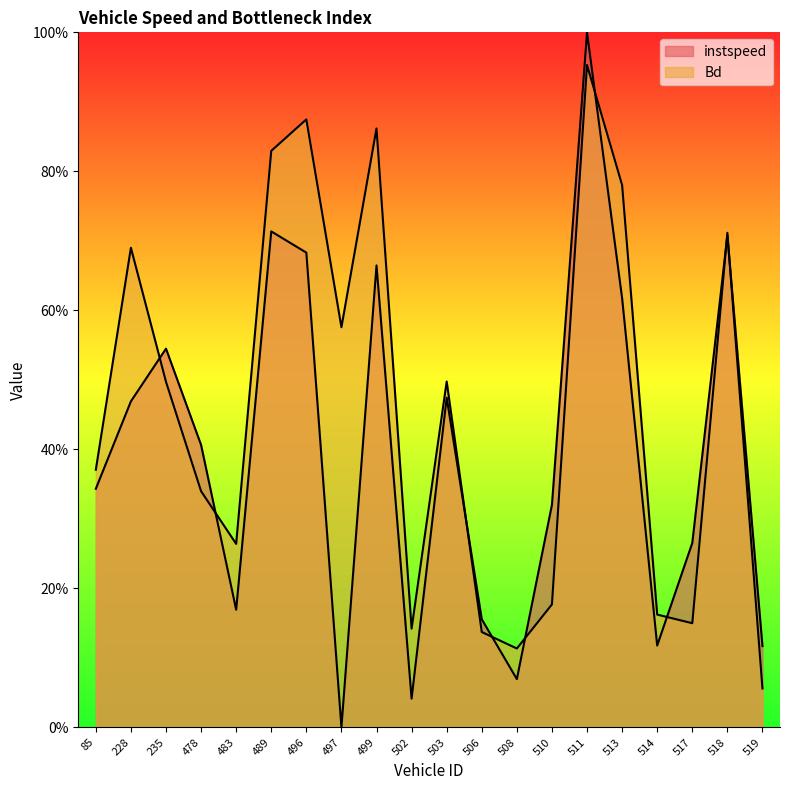

True or false: Bd has a value of 0.2 at 514.

True